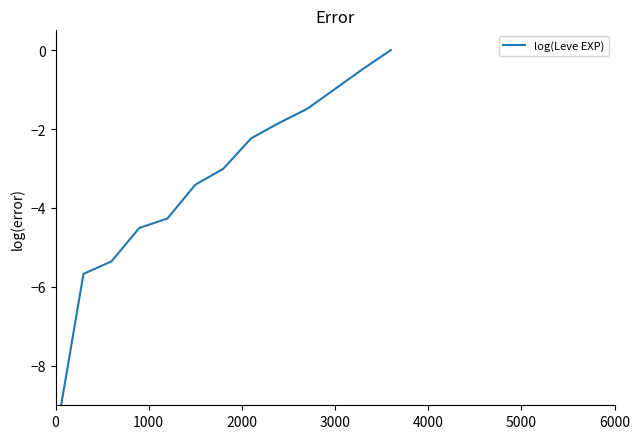

What is the difference between the maximum and minimum values?

9.0